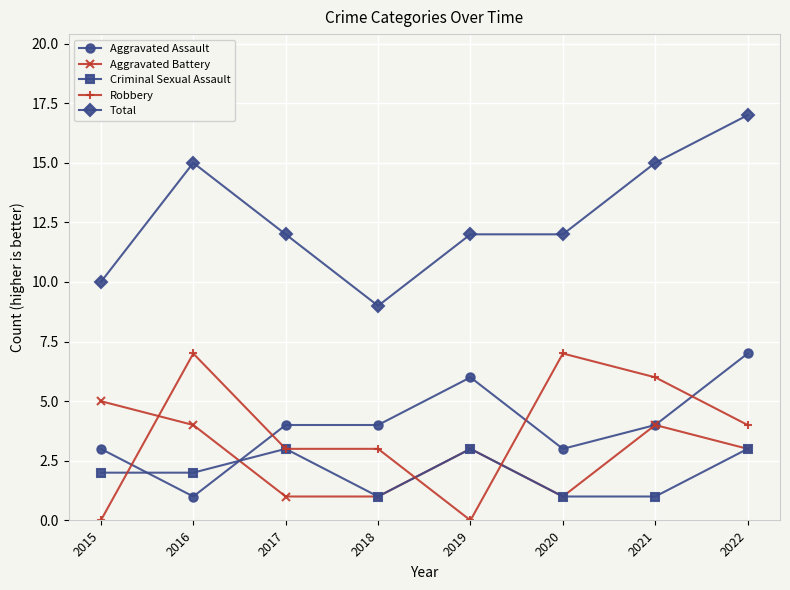

Reading left to right, what are all the values shown in this chart?

Aggravated Assault: 3	1	4	4	6	3	4	7
Aggravated Battery: 5	4	1	1	3	1	4	3
Criminal Sexual Assault: 2	2	3	1	3	1	1	3
Robbery: 0	7	3	3	0	7	6	4
Total: 10	15	12	9	12	12	15	17